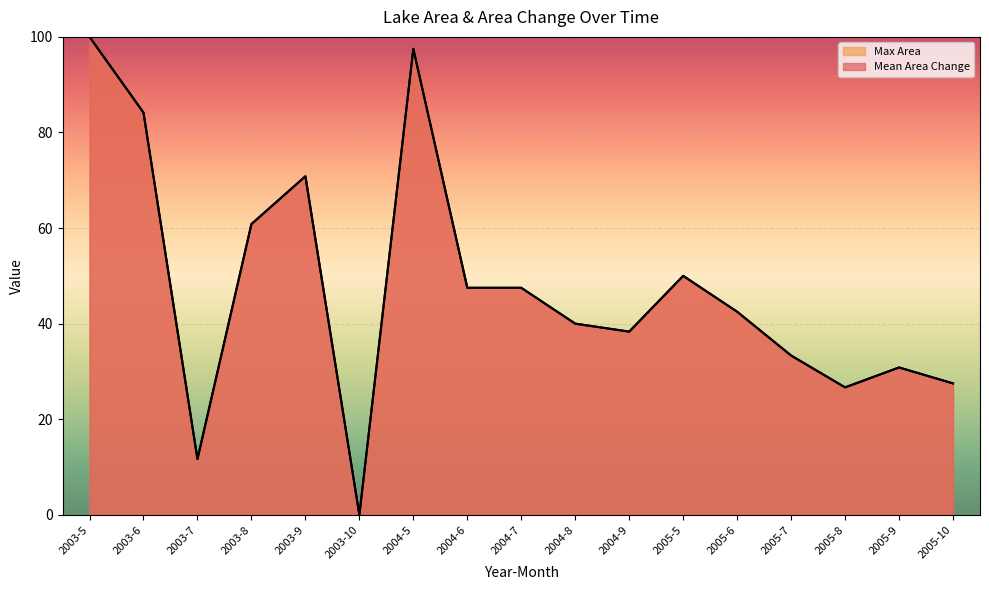

Which has a higher value, 2005-7 or 2004-7?

2004-7